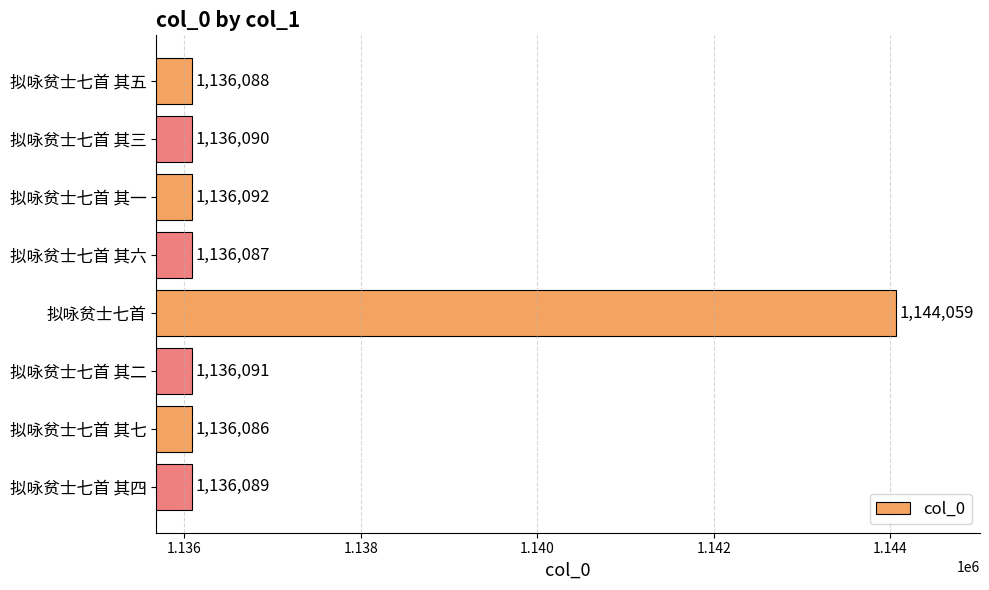

Reading top to bottom, transcribe all the data shown in this chart.

拟咏贫士七首 其五=1136088	拟咏贫士七首 其三=1136090	拟咏贫士七首 其一=1136092	拟咏贫士七首 其六=1136087	拟咏贫士七首=1144059	拟咏贫士七首 其二=1136091	拟咏贫士七首 其七=1136086	拟咏贫士七首 其四=1136089